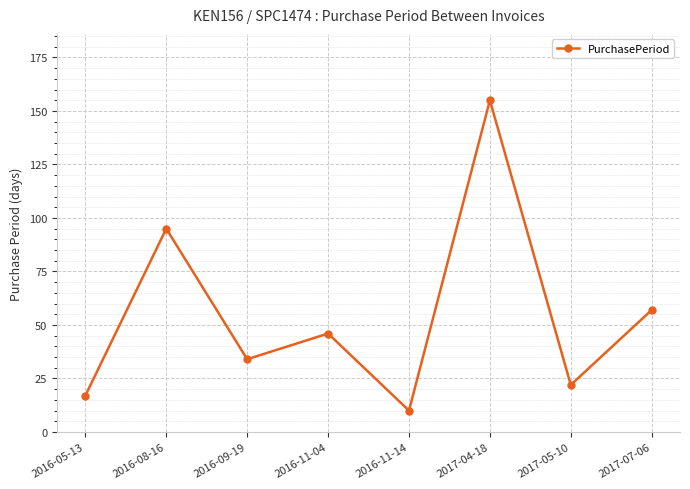

Reading left to right, transcribe all the data shown in this chart.

17	95	34	46	10	155	22	57